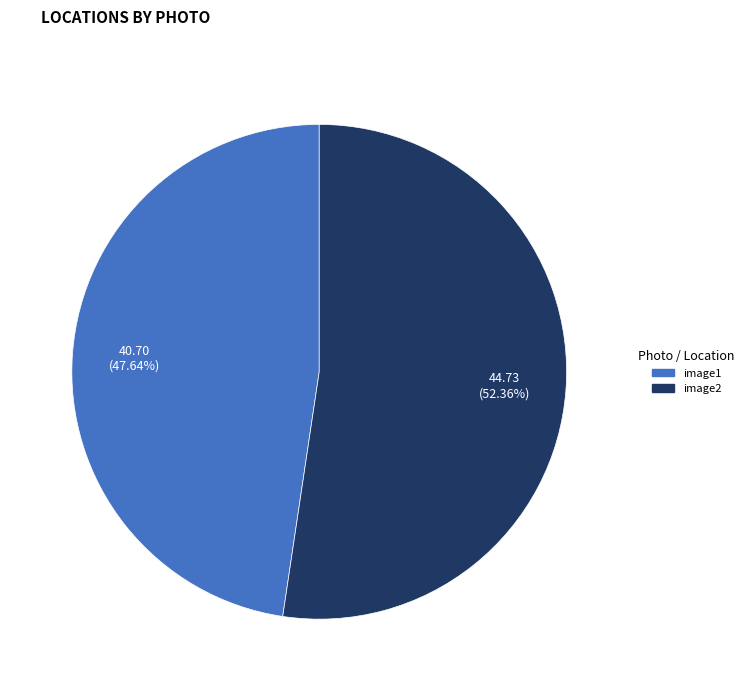

What percentage is the image2 slice, to the nearest percent?

52%